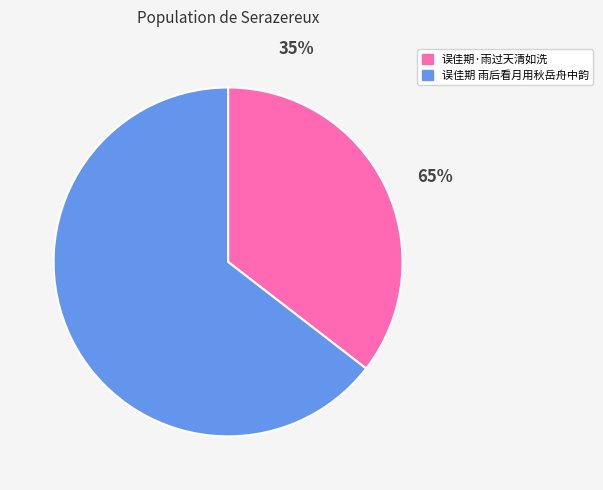

What is the ratio of the value at 误佳期 雨后看月用秋岳舟中韵 to the value at 误佳期·雨过天清如洗?

1.8